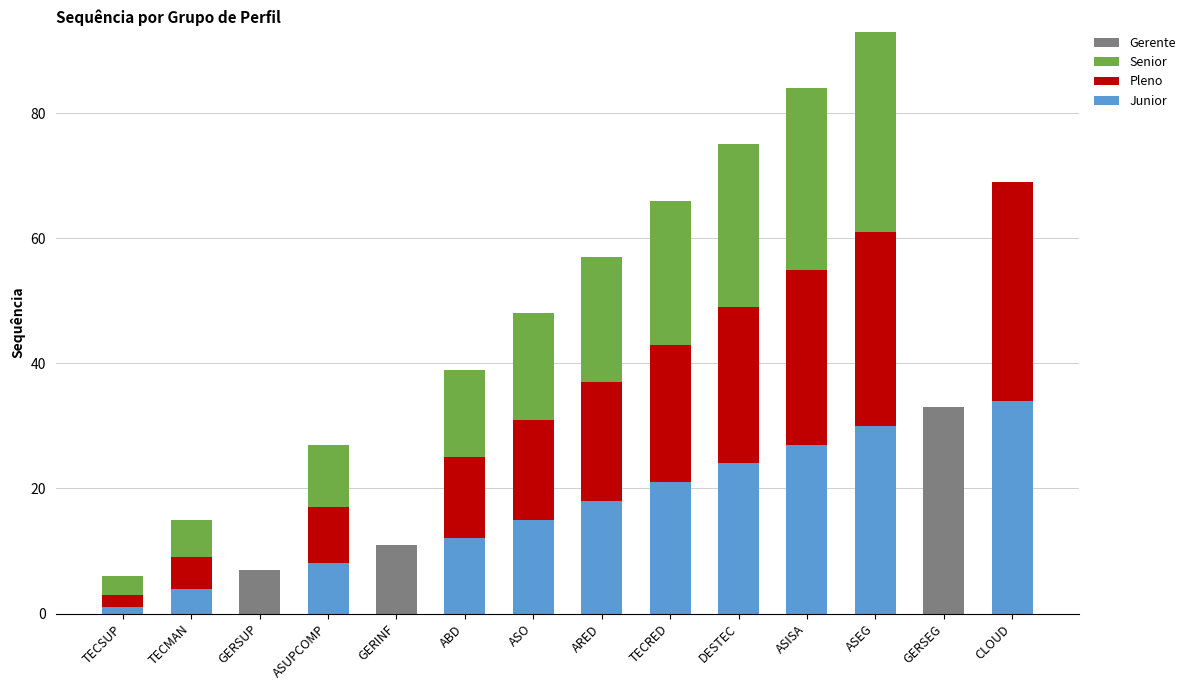

What are all the series names shown in the legend?

Gerente, Senior, Pleno, Junior